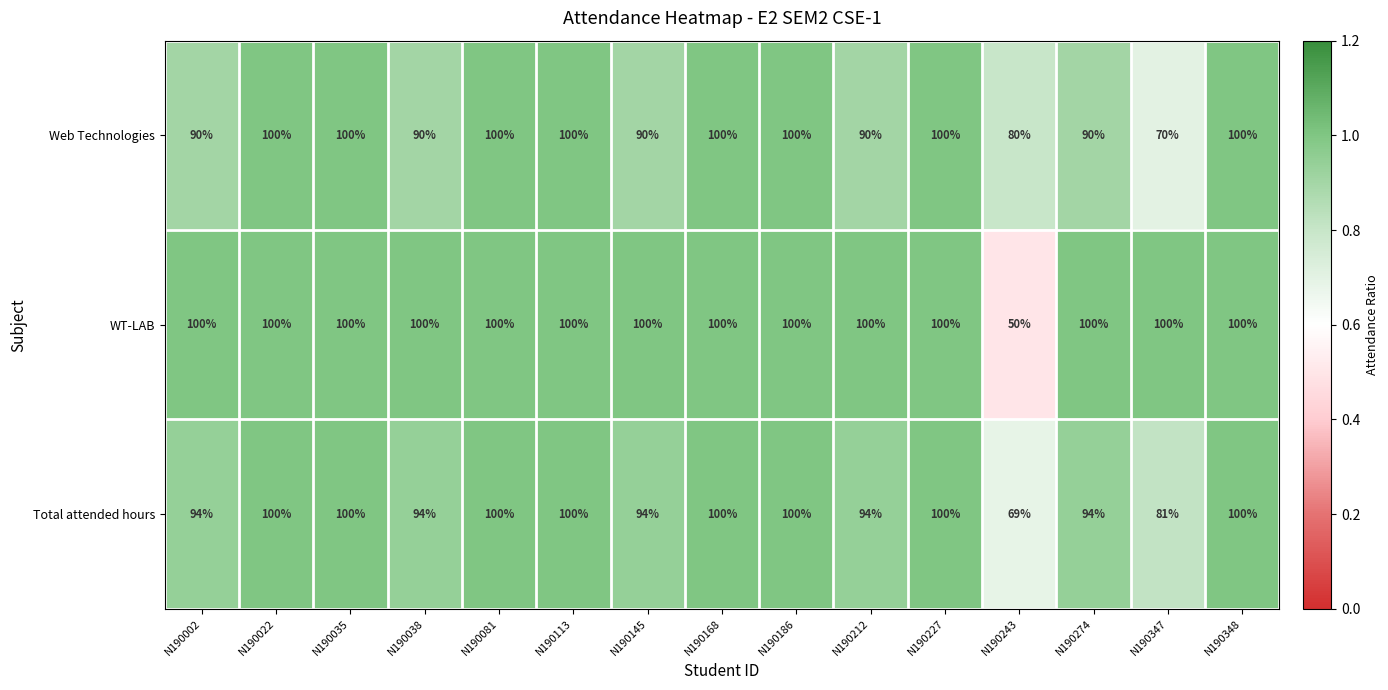

At which label is Total attended hours closest to 84?

N190347